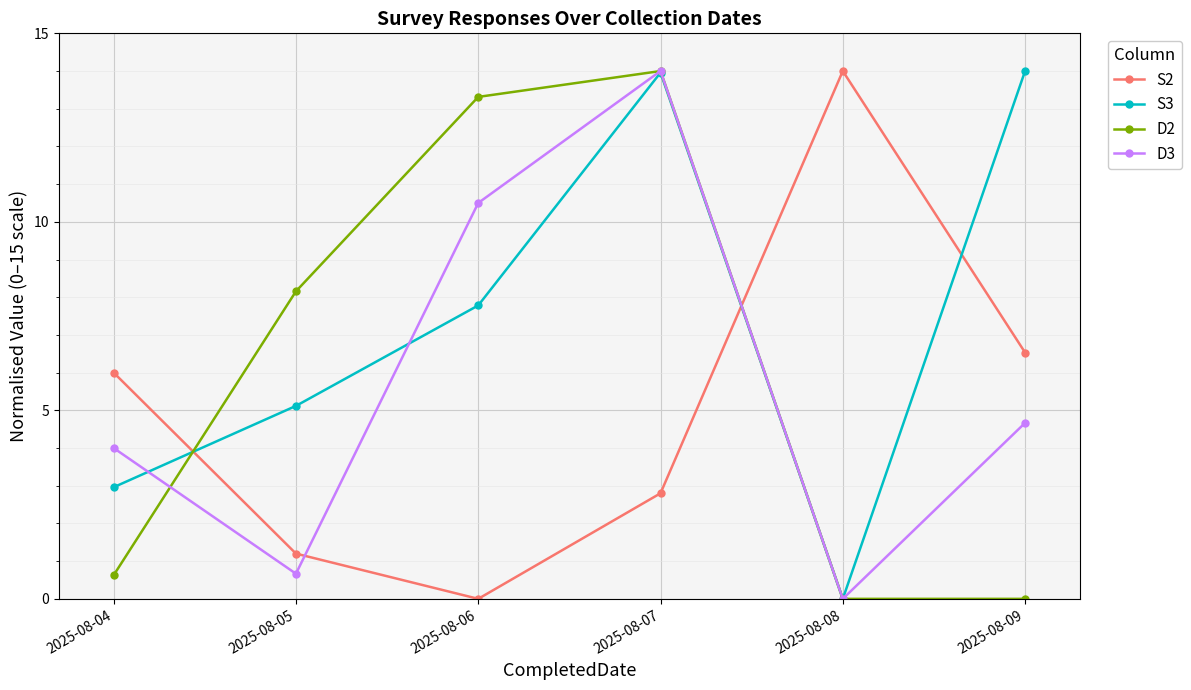

What is the spread (max minus min) of values at 2025-08-09?

14.0